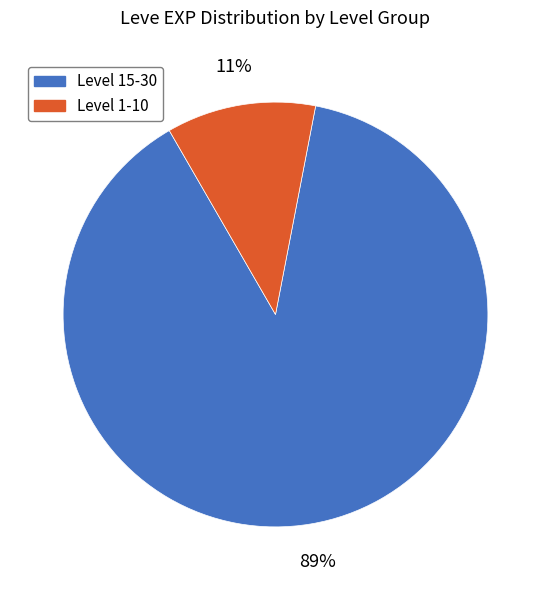

How many slices are in this pie chart?

2